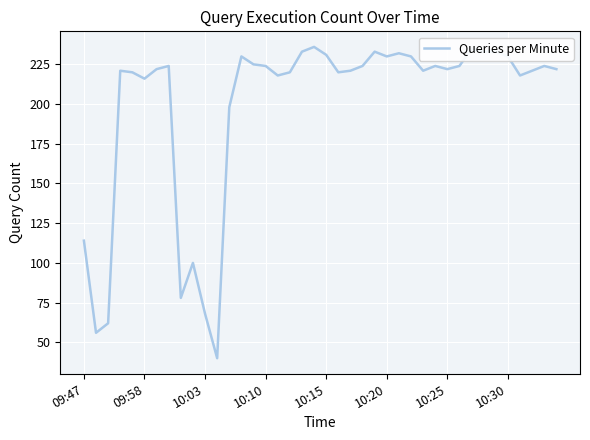

What is the maximum value shown in the chart?

236